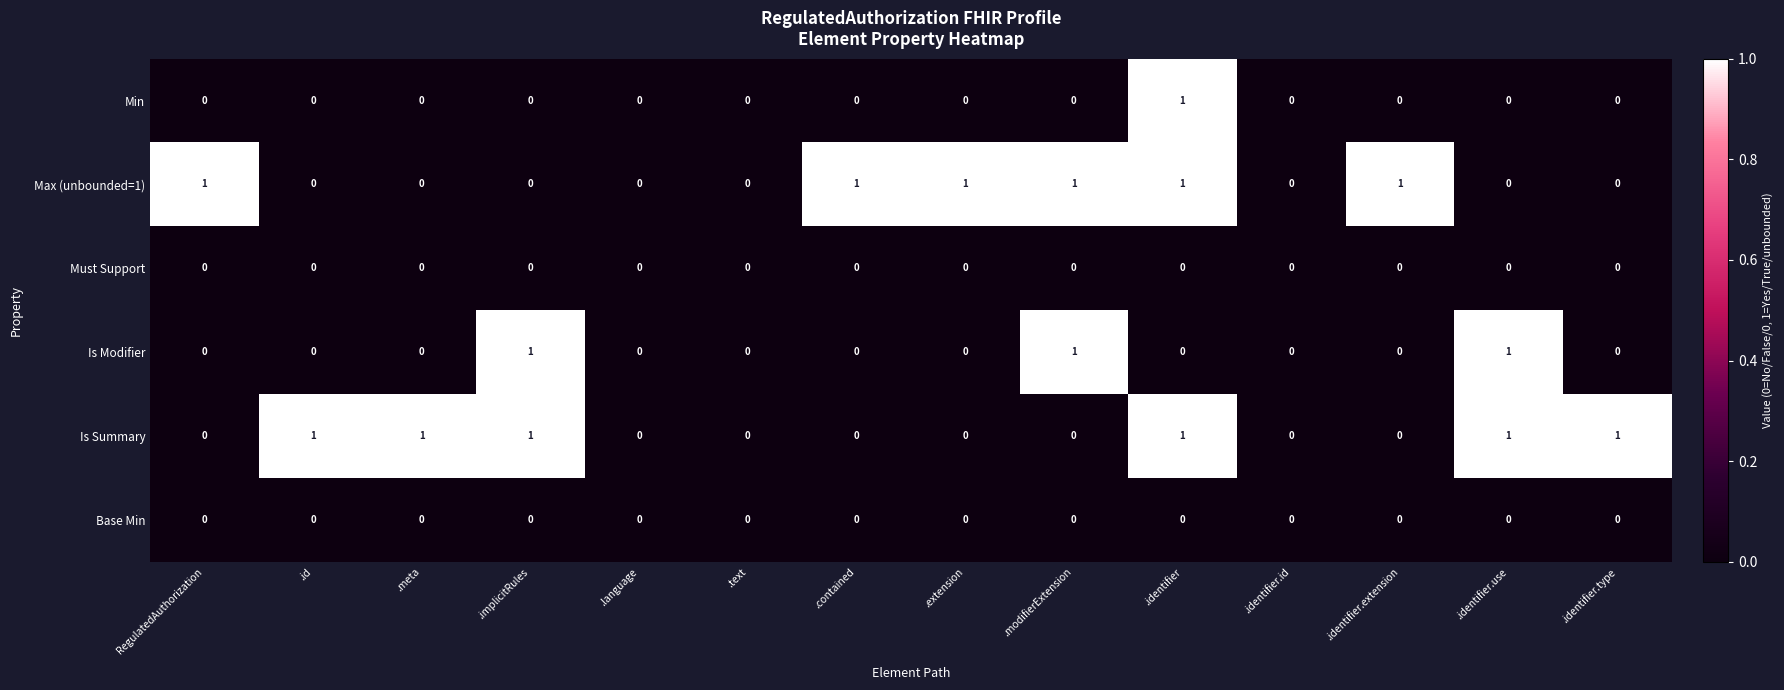

The value of Is Modifier at .modifierExtension is 0. True or false?

False